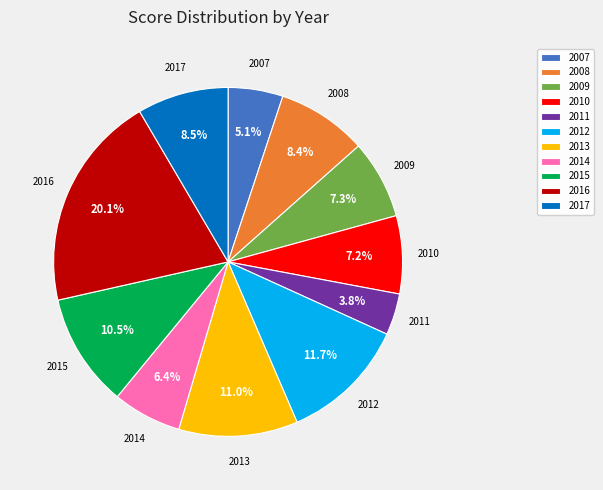

Is 2015 the majority of the pie?

No